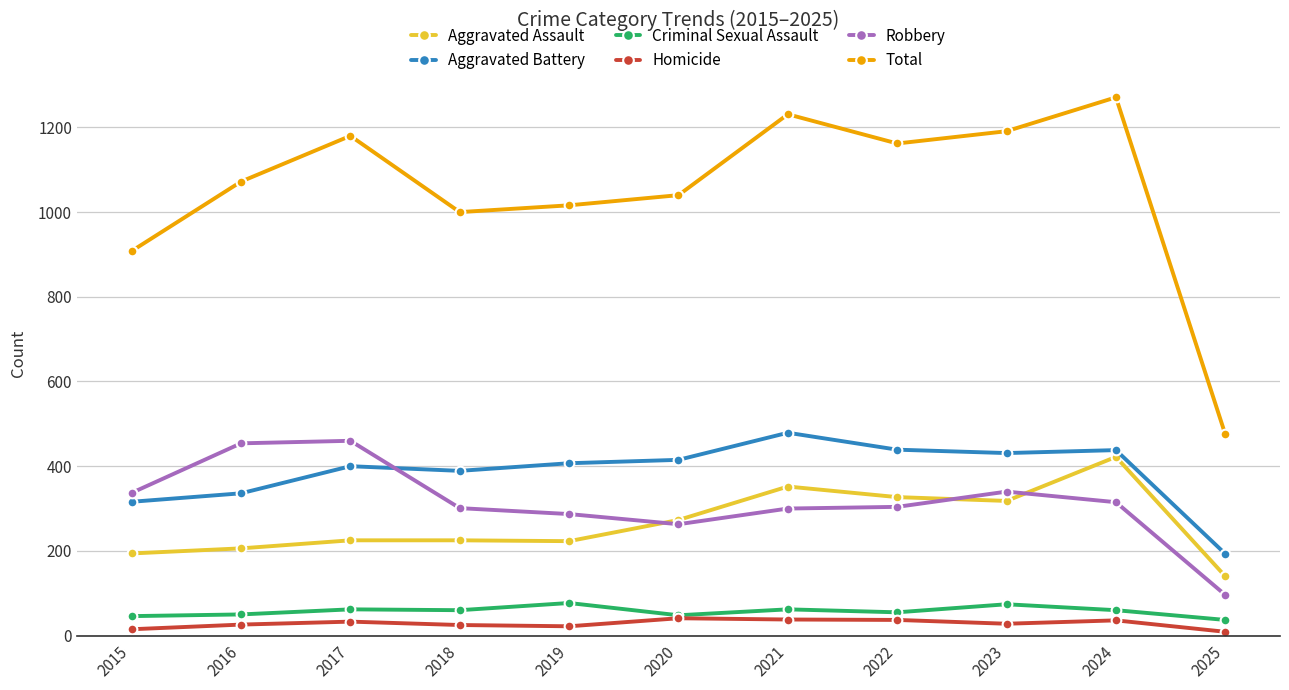

True or false: Aggravated Assault and Homicide intersect in this chart.

False